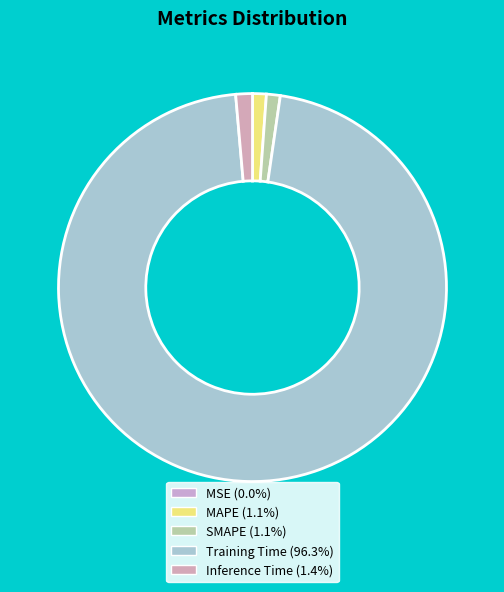

Is Inference Time the majority of the pie?

No